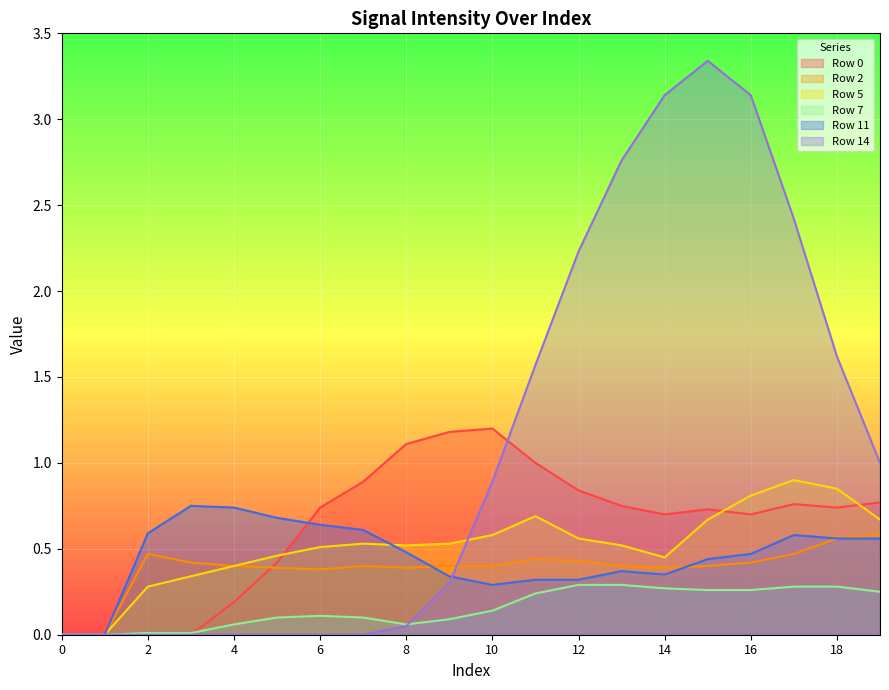

Read the Row 11 value at 17.

0.6